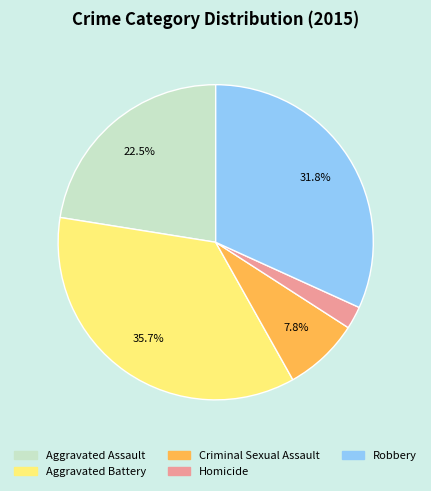

Between Aggravated Battery and Criminal Sexual Assault, which is larger?

Aggravated Battery